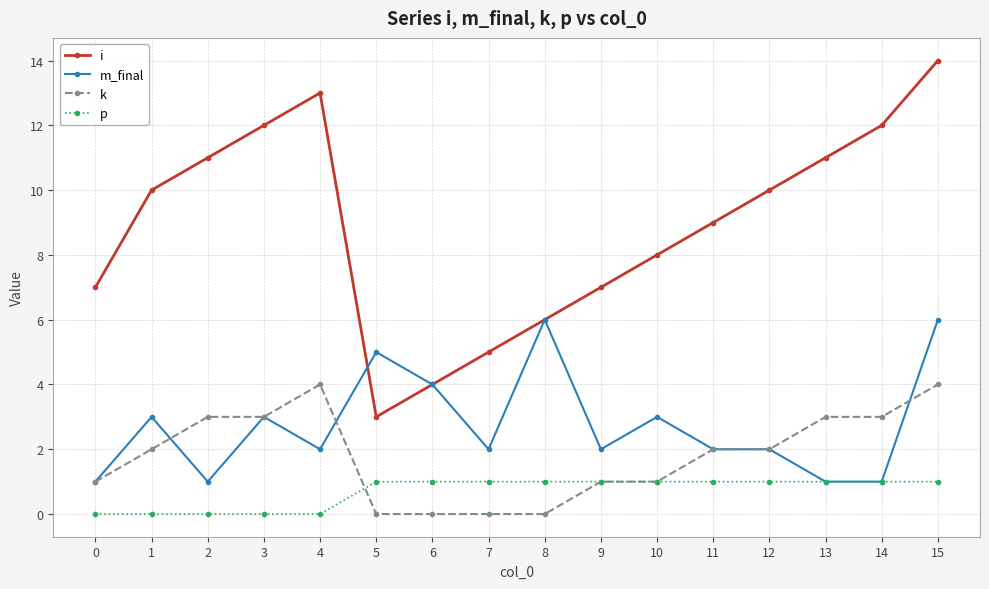

What are all the series names shown in the legend?

i, m_final, k, p